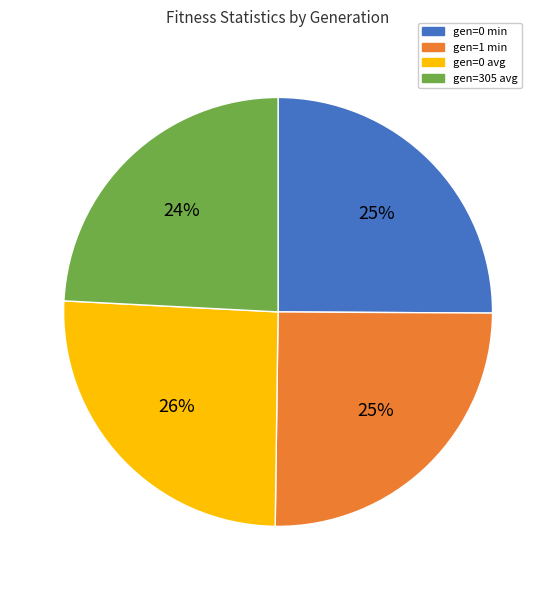

Which category has the smallest portion of the pie?

gen=305 avg